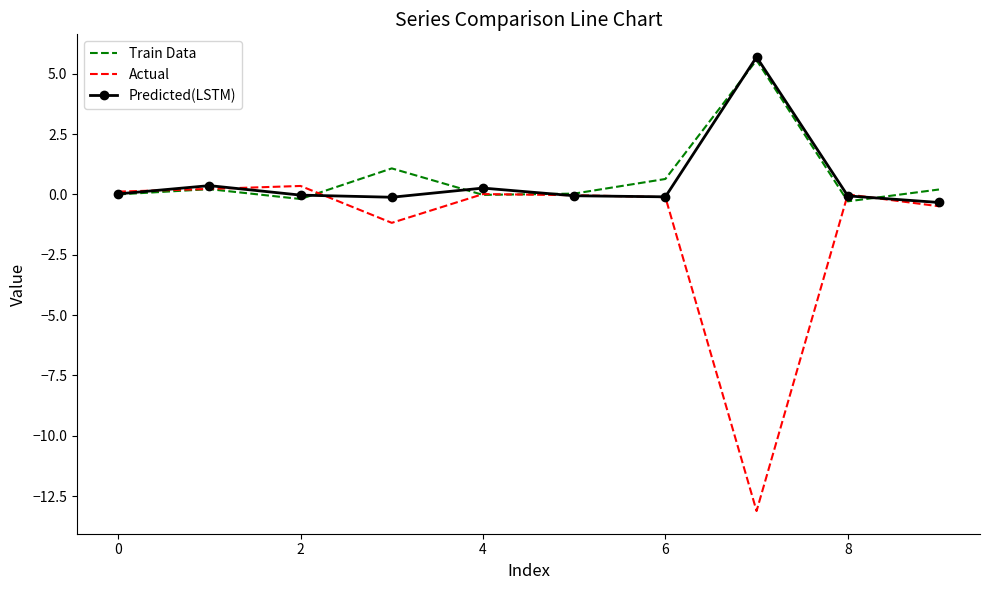

Which series has the widest spread of values?

Actual